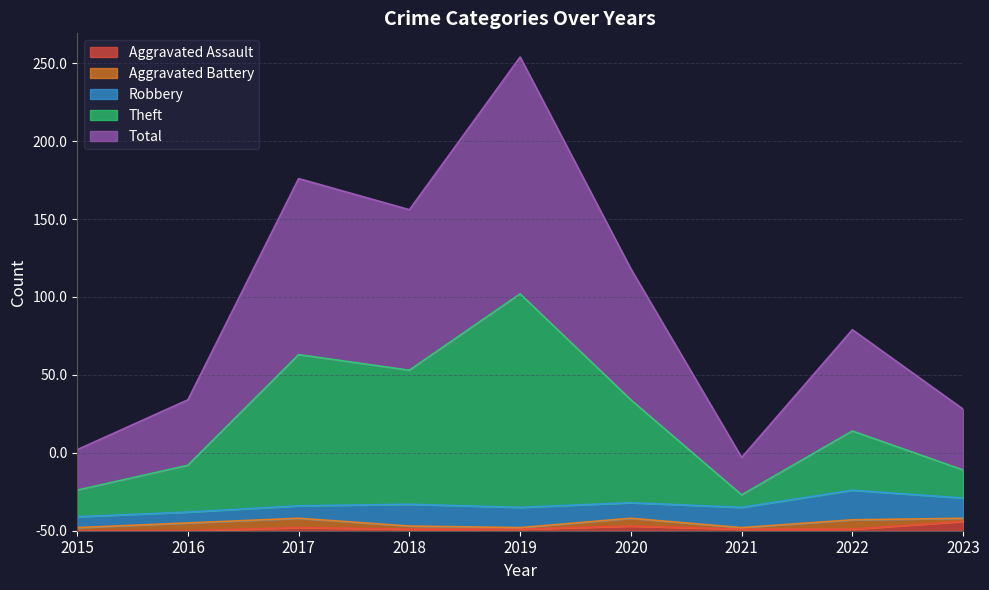

Which category has the lowest value in the Total series?

2021